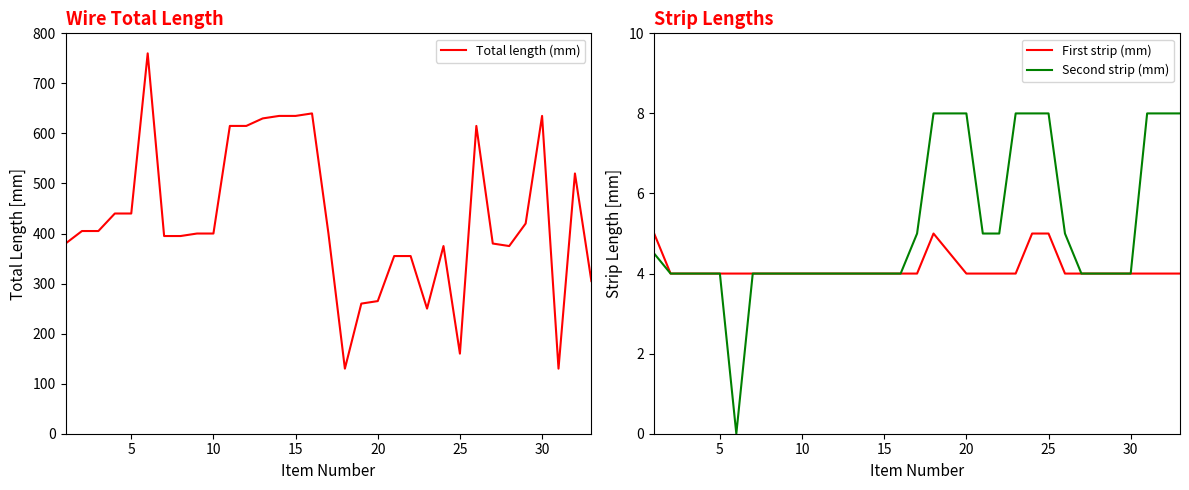

True or false: First strip (mm) and Second strip (mm) intersect in this chart.

False